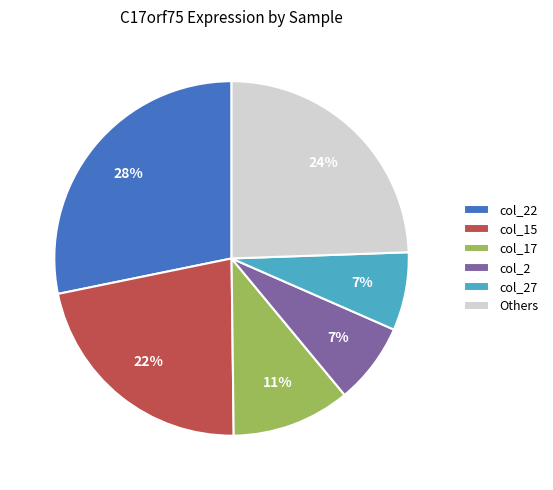

The col_15 slice represents 22% of the pie. True or false?

True